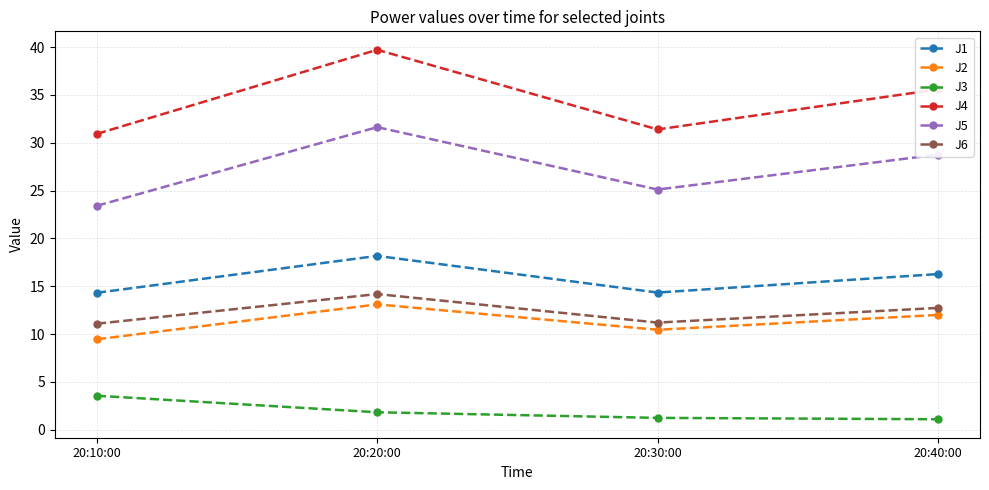

Is it true that J6 equals 14.2 at 20:20:00?

True